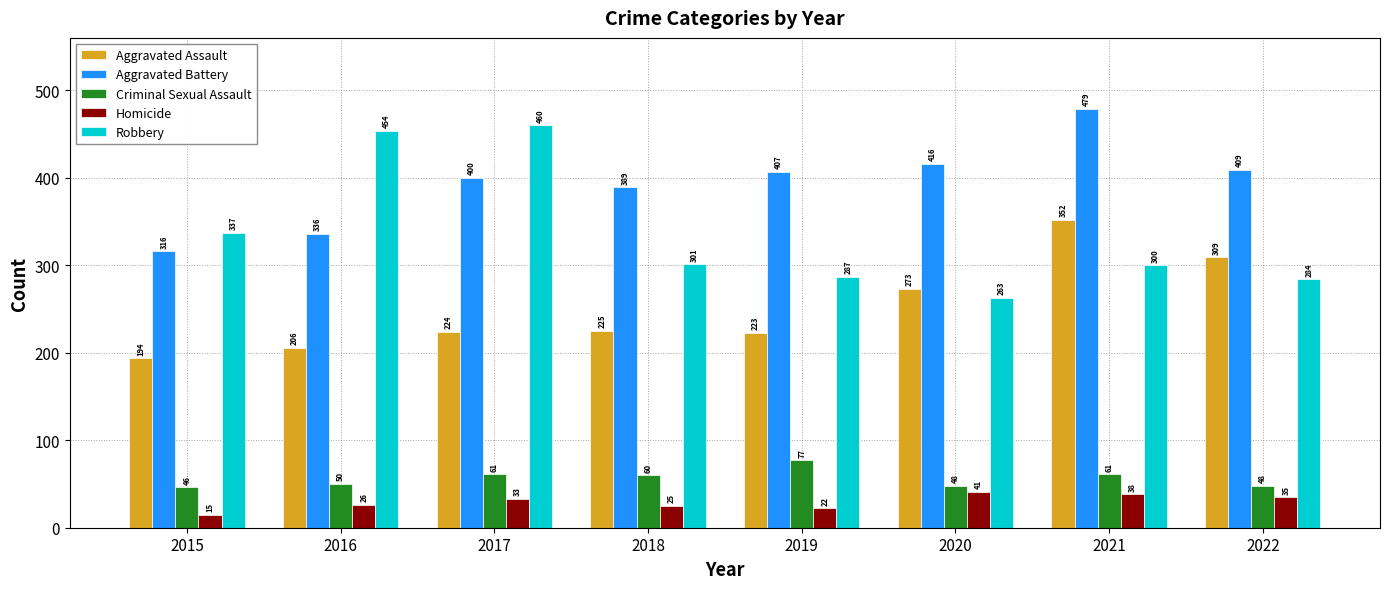

What is the value of the Robbery bar at the 7th from the left?

300